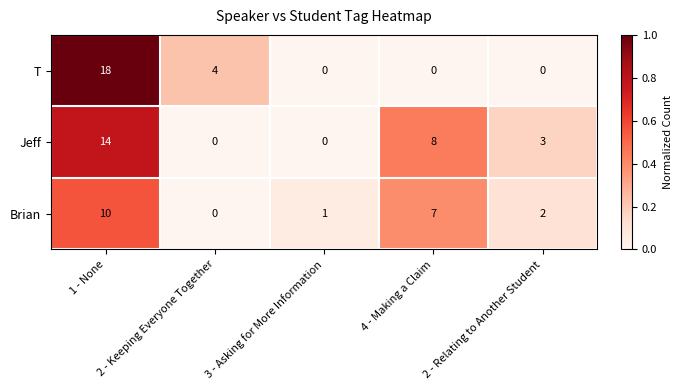

What is the greatest value displayed?

18